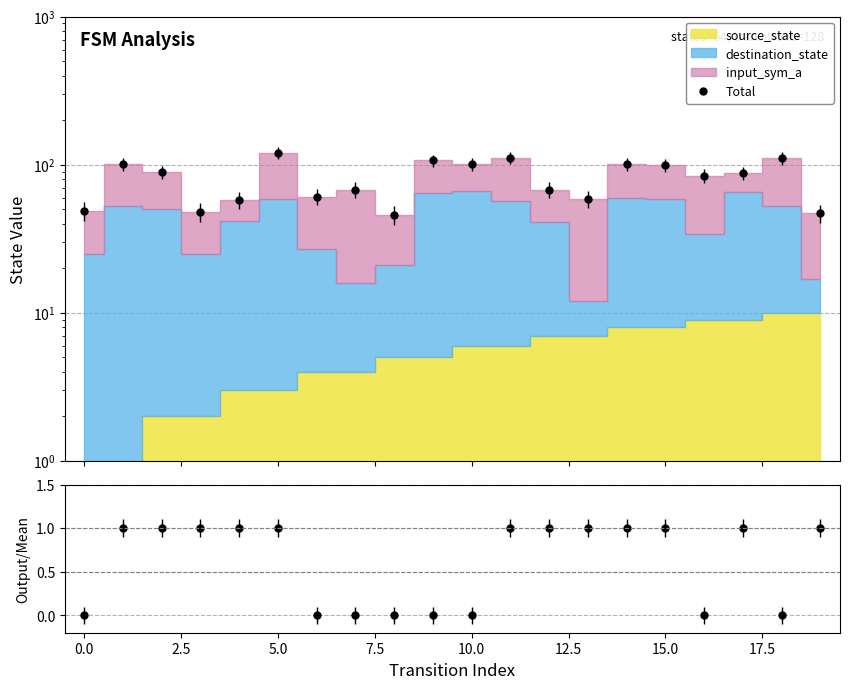

How many interior local valleys does the Total series have?

6